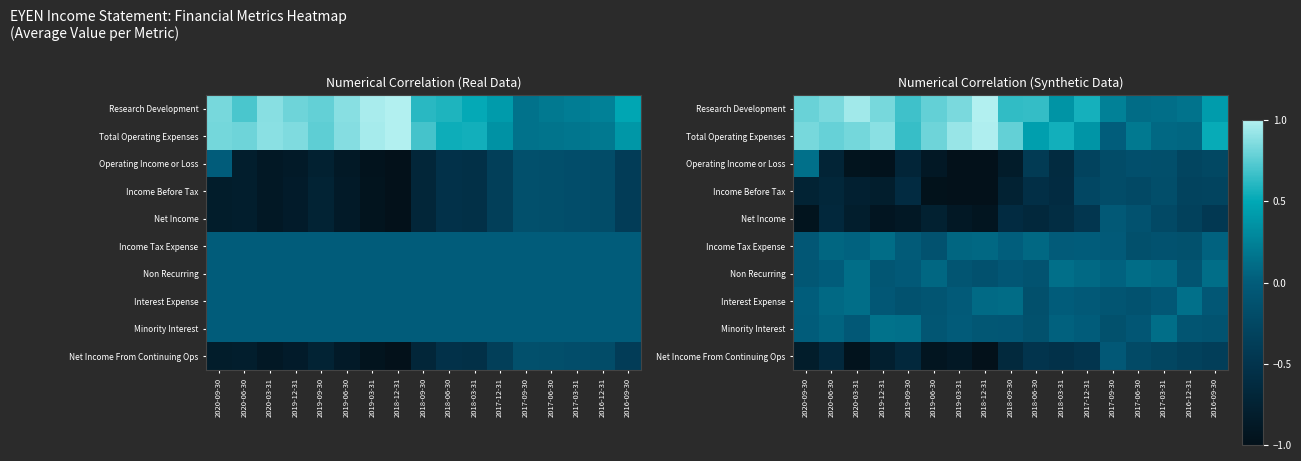

Which category has the lowest value in the Operating Income or Loss series?

2019-03-31